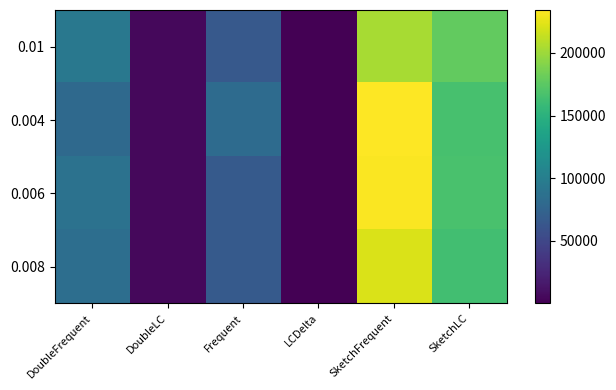

At which category is the sum across all series the highest?

SketchFrequent